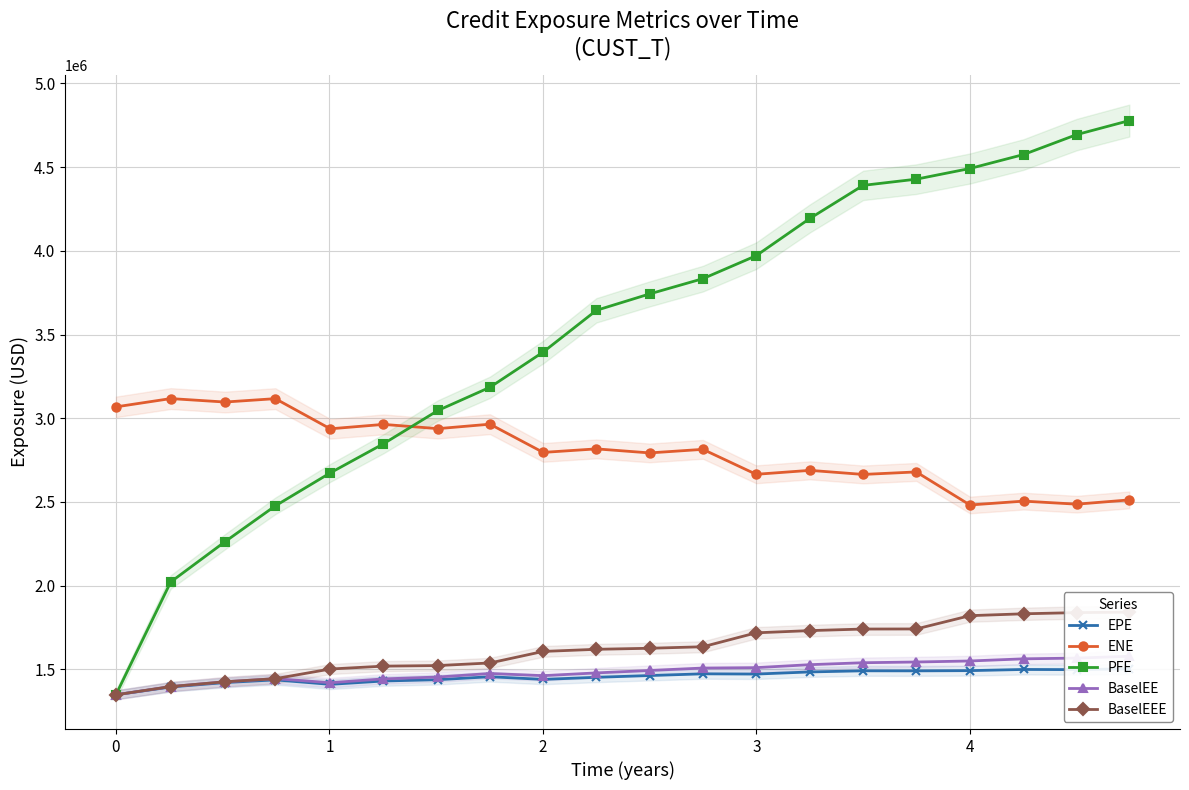

Reading right to left, extract all data points from this chart.

EPE: 1503754.9	1498640.1	1499717.4	1492721.2	1491391.8	1491693.0	1484962.3	1472213.6	1473693.6	1463415.5	1452934.4	1440471.5	1456264.8	1438663.0	1430788.8	1410843.0	1437499.5	1421477.7	1395174.3	1348510.0
ENE: 2512338.9	2486828.8	2505087.7	2481982.4	2679398.7	2664435.4	2688761.4	2665235.6	2814207.3	2792986.3	2817019.4	2796009.6	2964524.7	2937886.5	2963300.7	2936980.0	3117014.2	3096811.5	3117434.0	3067893.9
PFE: 4777632.0	4693949.0	4574978.0	4491488.0	4427775.0	4390730.0	4193555.0	3970558.0	3833558.0	3742551.0	3644543.0	3395329.4	3184931.0	3046312.4	2847637.1	2673675.4	2476609.0	2262549.0	2022267.0	1348510.0
BaselEE: 1578526.7	1567635.3	1563195.0	1550367.7	1544253.4	1539896.9	1528312.7	1510590.5	1508169.8	1493751.8	1479188.2	1462699.6	1475532.2	1454585.5	1443418.4	1420557.3	1444666.5	1426213.0	1397508.8	1348510.0
BaselEEE: 1842011.8	1839263.9	1832144.7	1821007.7	1741619.9	1741133.2	1731812.7	1718500.5	1635339.8	1626336.5	1620128.2	1607409.6	1538562.2	1523004.0	1519544.0	1502367.3	1444666.5	1426213.0	1397508.8	1348510.0